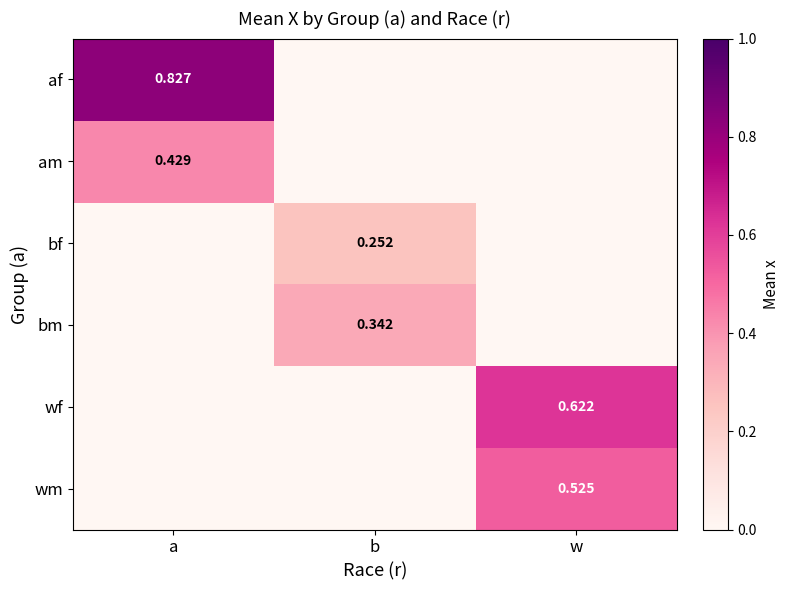

Which label corresponds to the largest value in the chart?

a